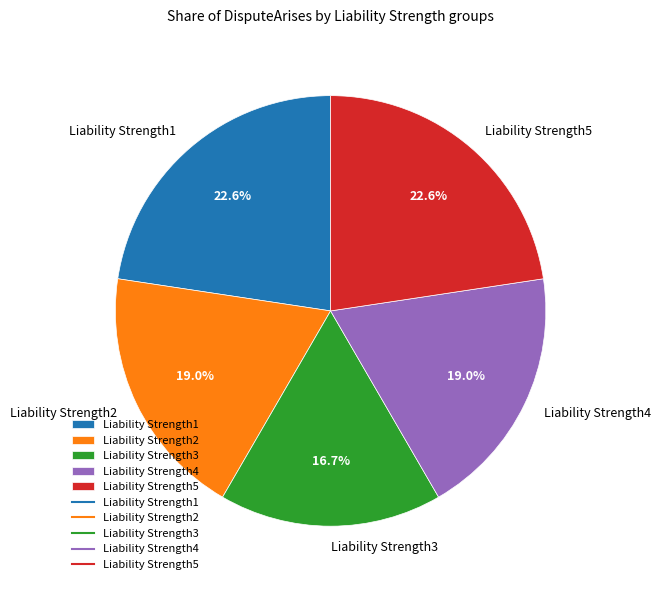

Between Liability Strength2 and Liability Strength1, which is larger?

Liability Strength1